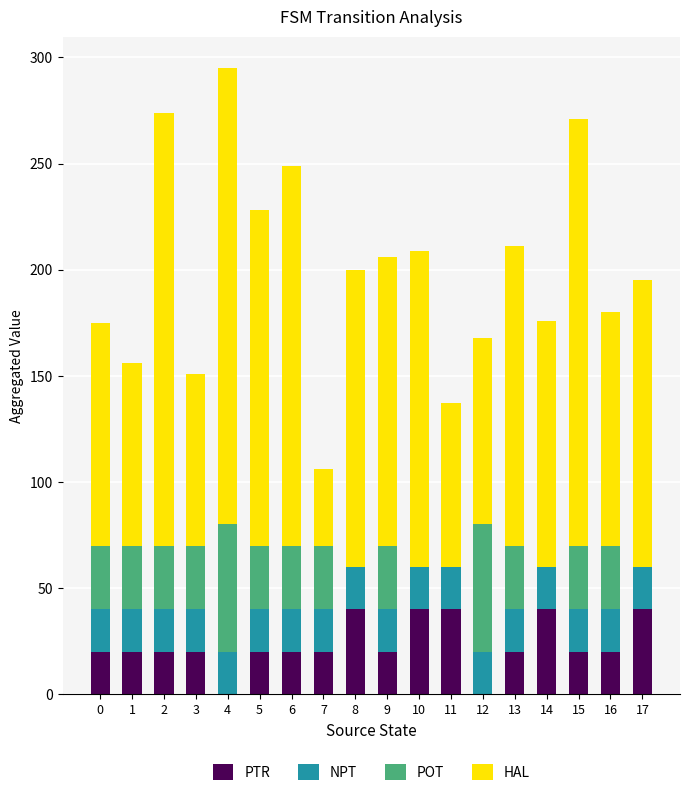

Is it true that PTR equals 20 at 7?

True